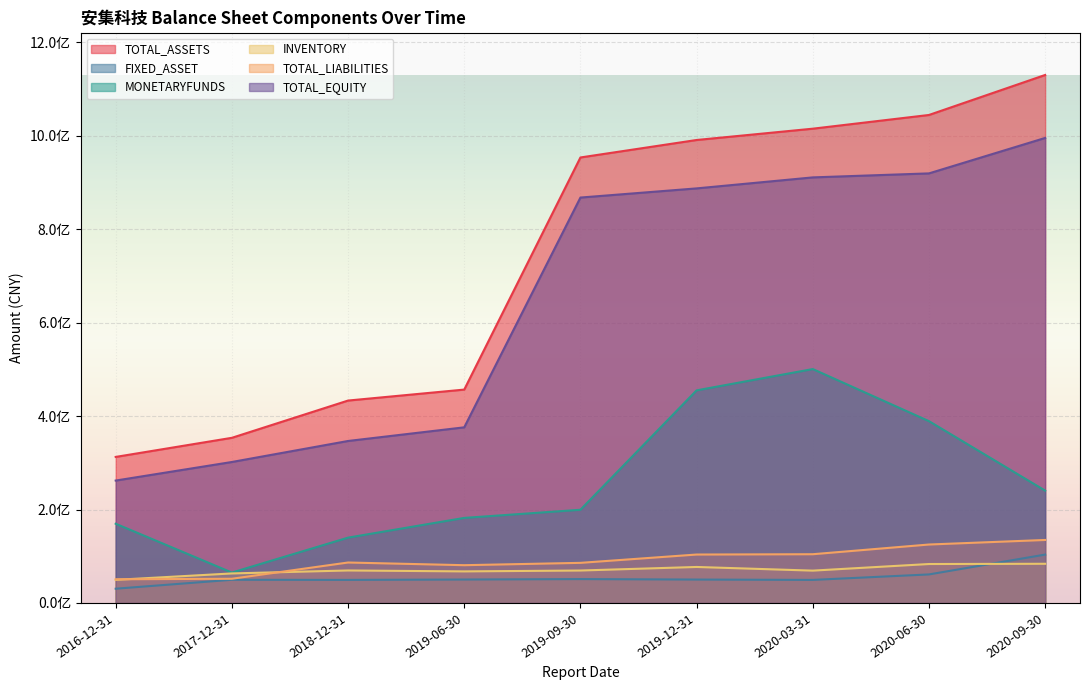

At which category does MONETARYFUNDS reach its first local peak?

2020-03-31